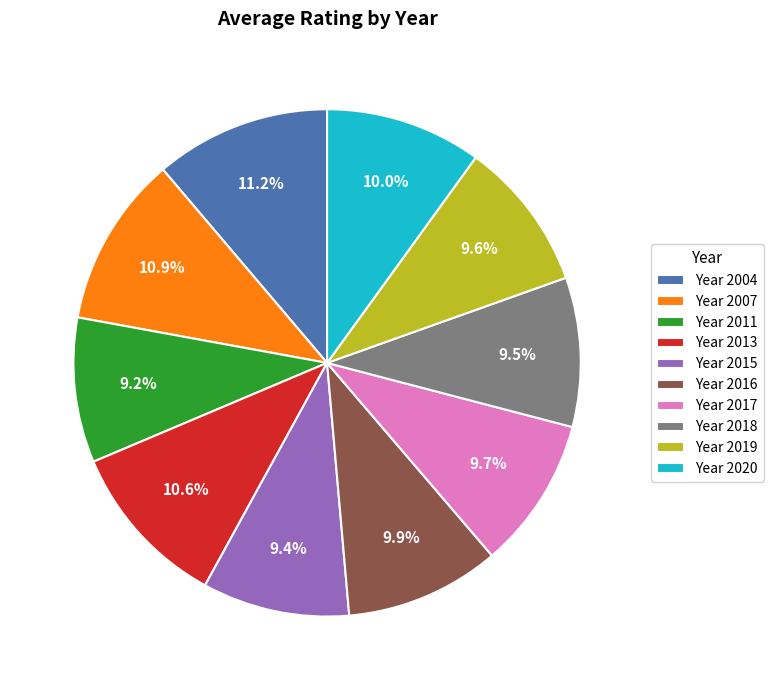

Does Year 2018 account for over 50% of the chart?

No